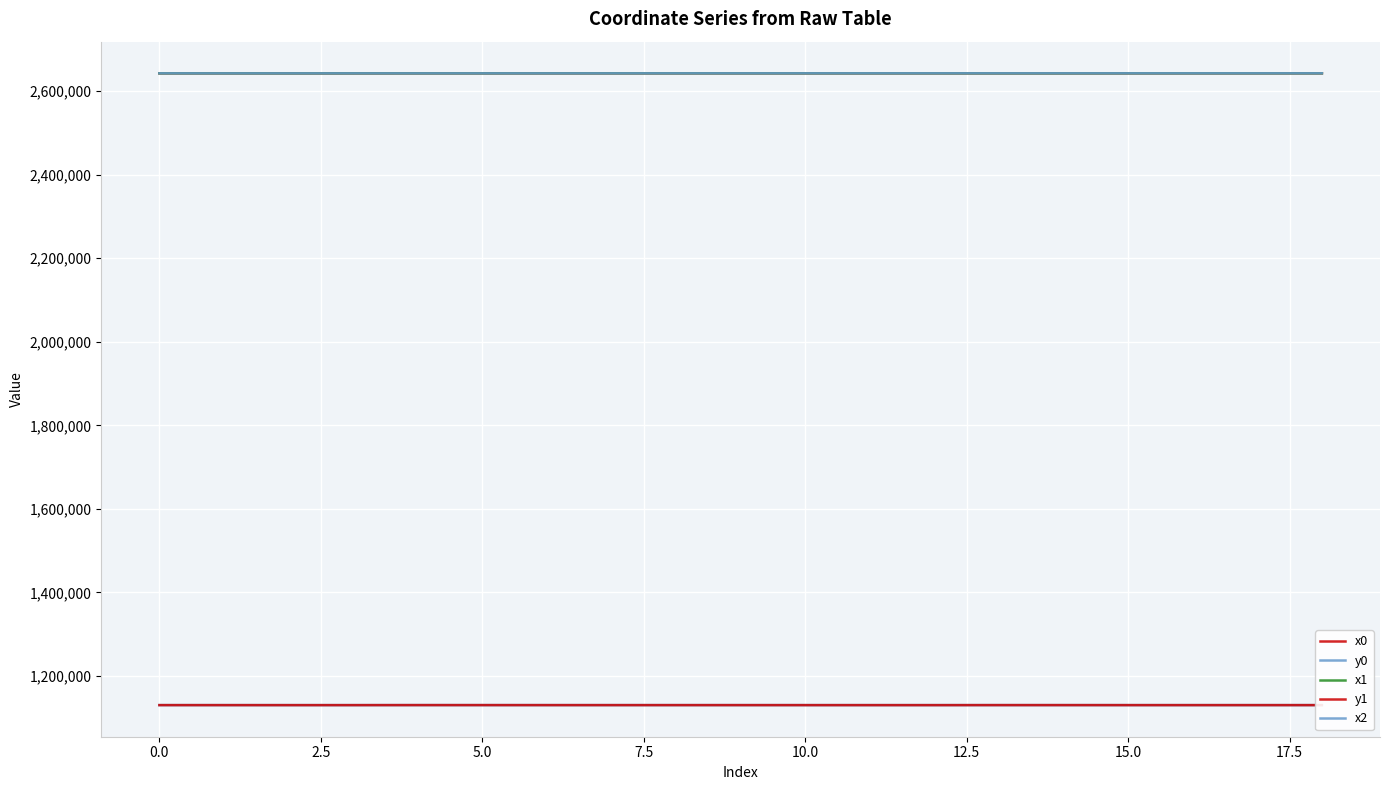

Does the chart display data point markers on the line(s)?

No